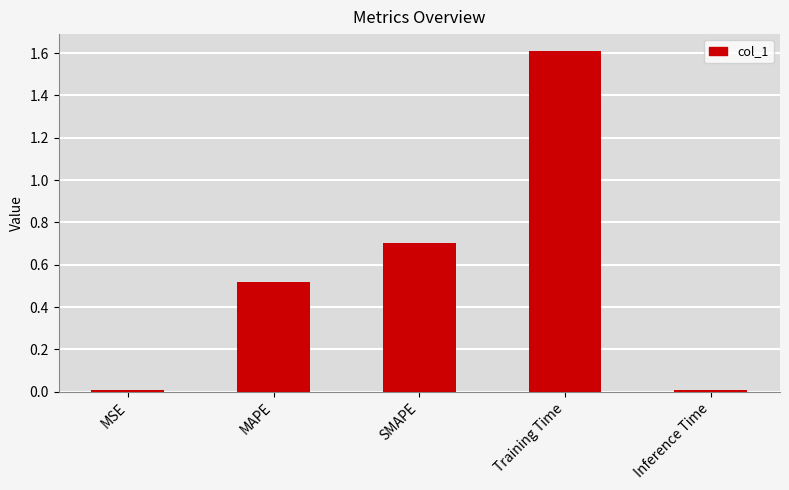

The value at SMAPE is 0.7. True or false?

True